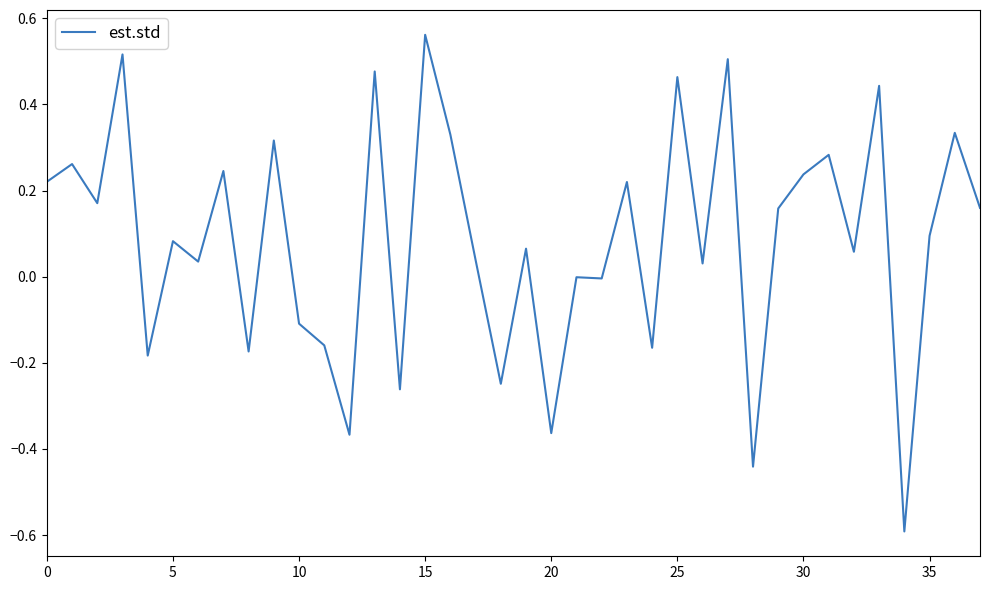

What is the difference between the maximum and minimum values?

1.2